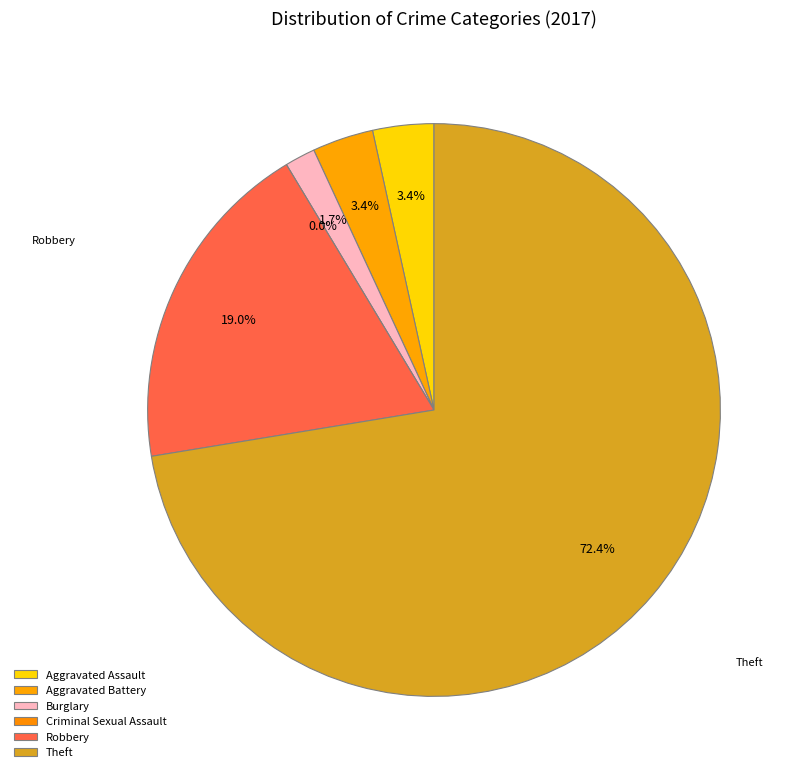

Which slice is the smallest?

Criminal Sexual Assault